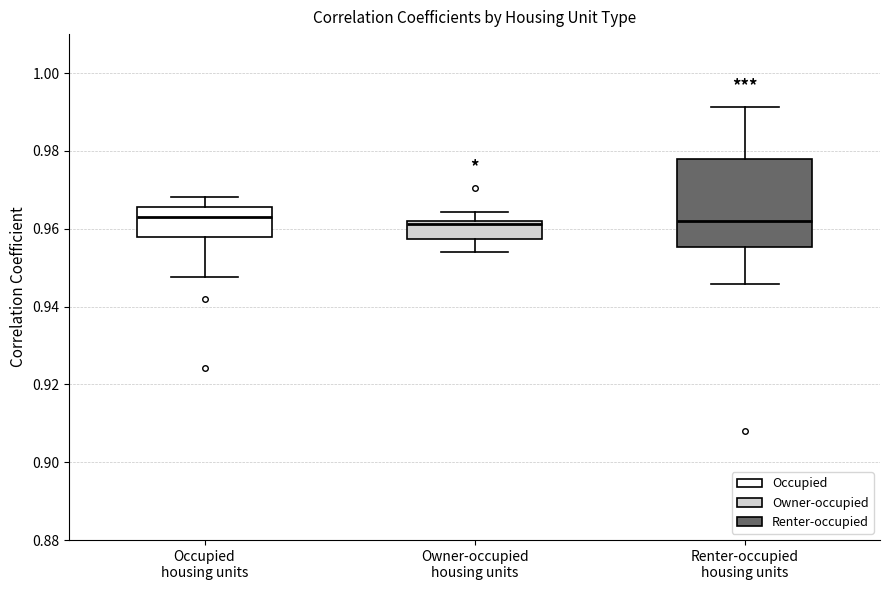

Reading left to right, transcribe this box plot: for each box, give where its median line is, the range the box spans, and where its two whiskers end, as read against the y-axis. The values are not printed on the chart, so give them approximately, as read against the axis.

Occupied housing units: median 0.964, box 0.958 to 0.966, whiskers 0.948 to 0.968
Owner-occupied housing units: median 0.962 (just below the box's upper edge), box 0.958 to 0.962, whiskers 0.954 to 0.964
Renter-occupied housing units: median 0.962, box 0.956 to 0.978, whiskers 0.946 to 0.992